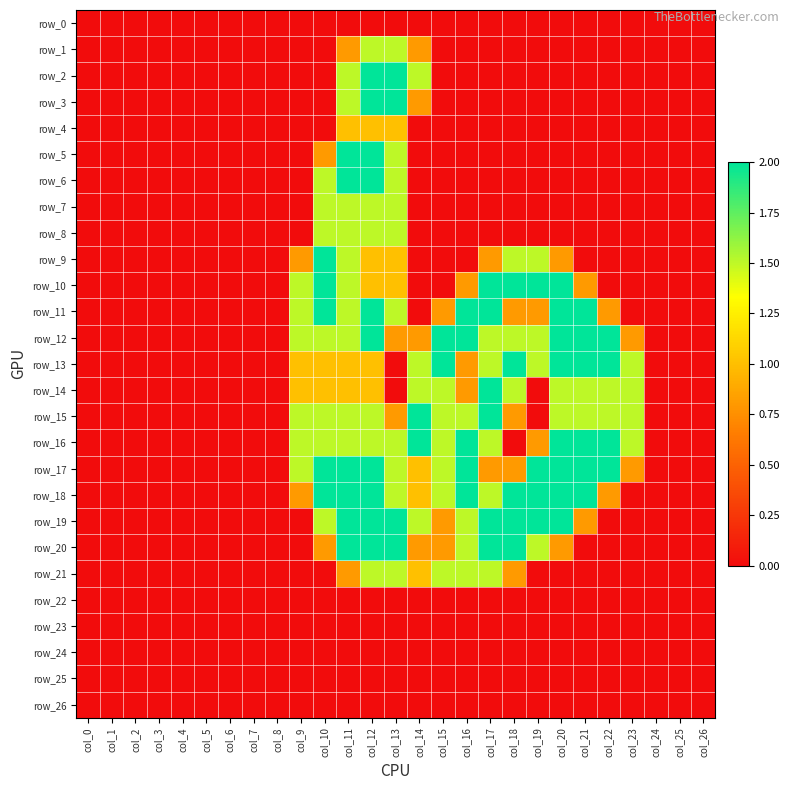

At which label does row_22 reach its minimum?

col_0